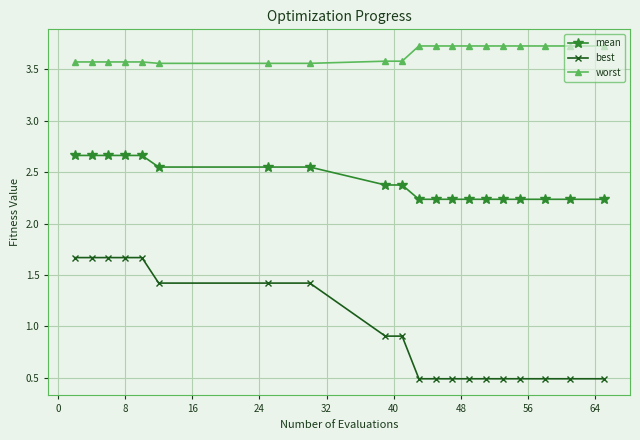

True or false: best and mean cross at least once.

False